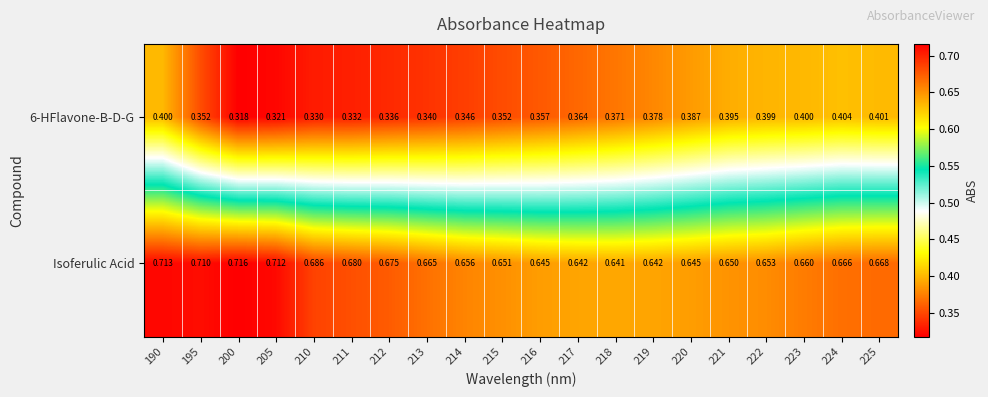

Is the value of Isoferulic Acid at 219 greater than the value of 6-HFlavone-B-D-G at 210?

Yes